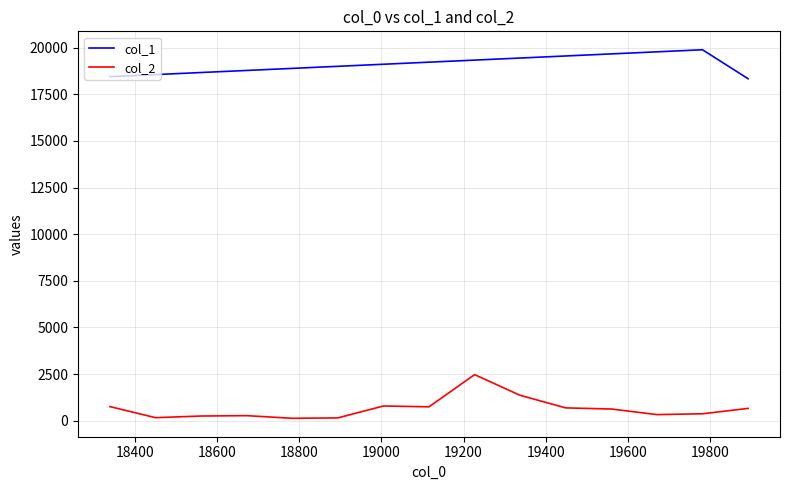

Rank the series by their maximum value, from lowest to highest.

col_2, col_1